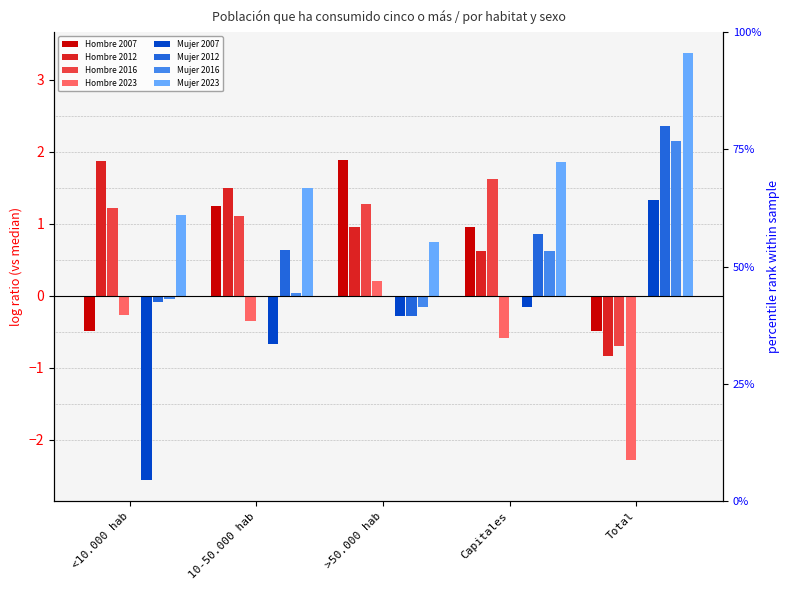

What is the minimum value for Hombre 2023?

-2.3